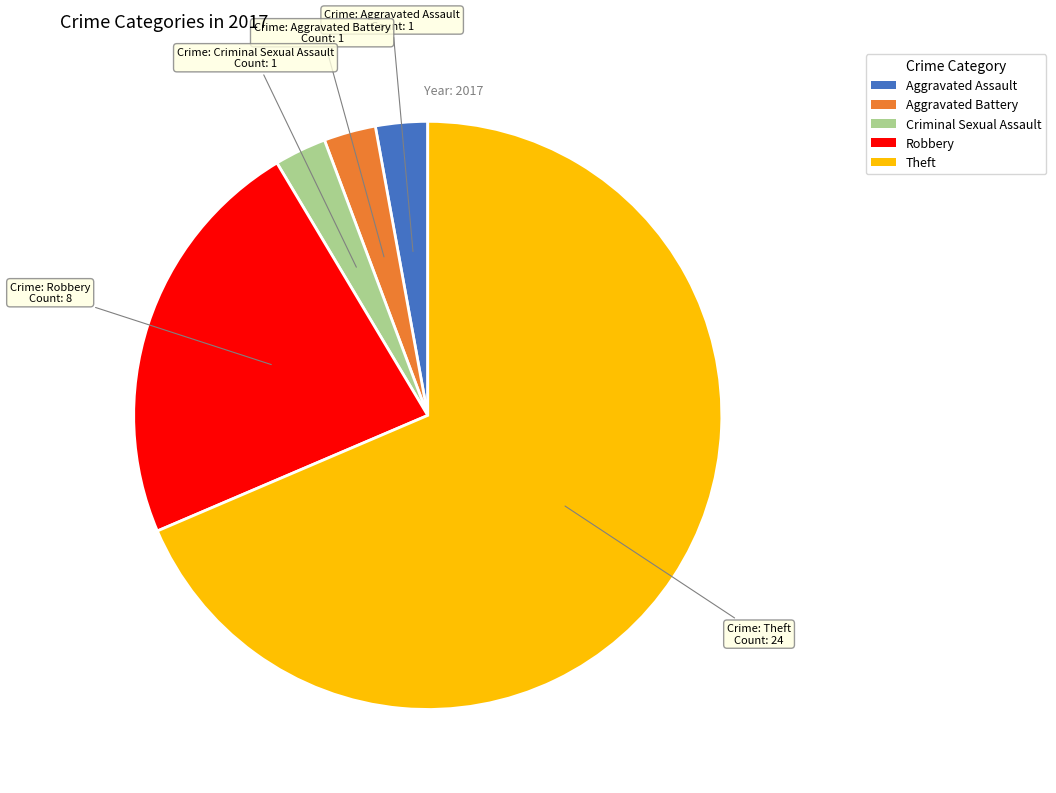

Count the number of slices in the pie.

5